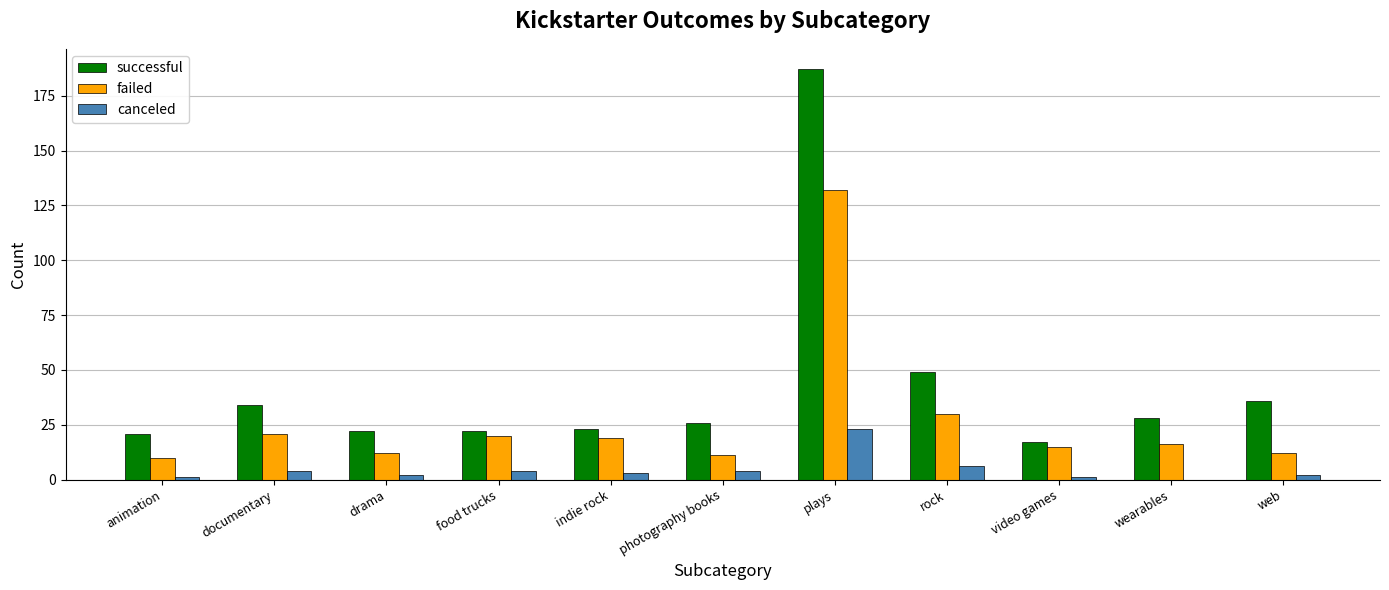

Between rock and wearables, which series saw the biggest shift?

successful